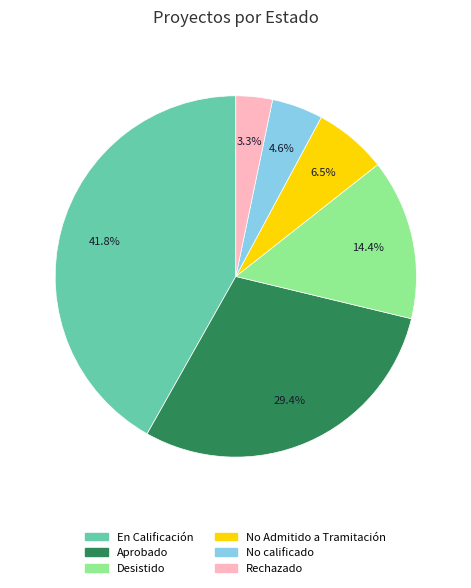

Which has a higher value, En Calificación or Desistido?

En Calificación